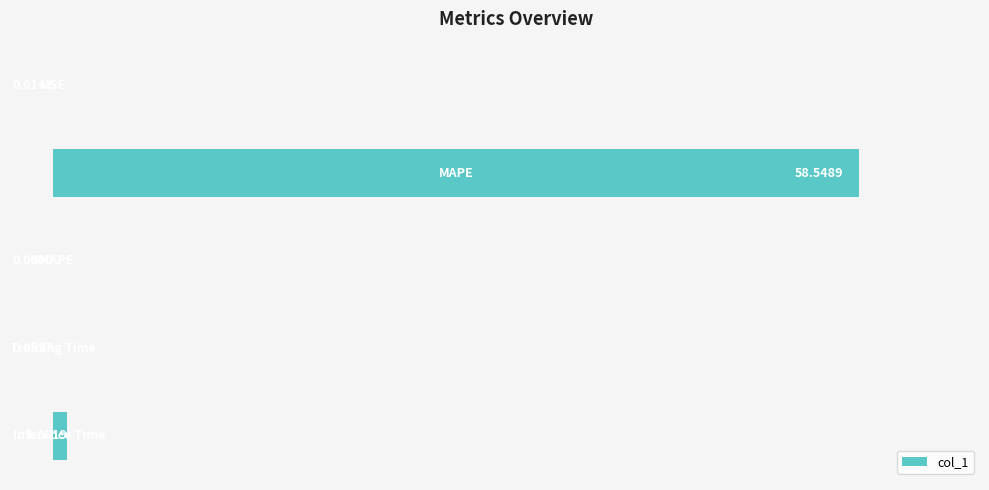

What is the sum of all values?

59.6